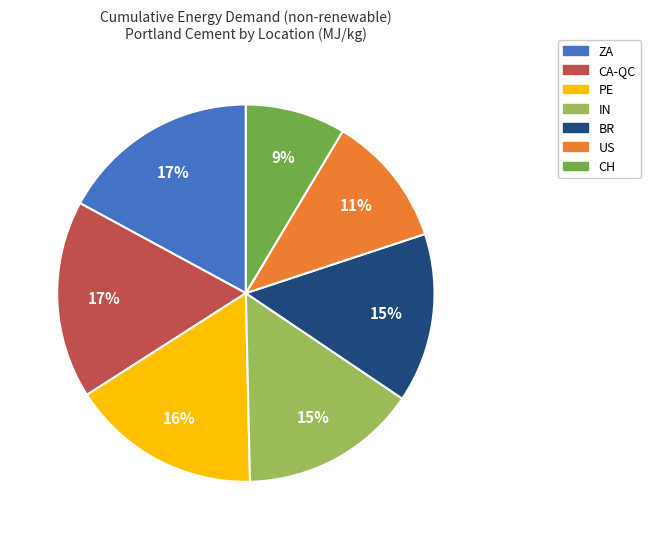

To the nearest percent, what is the combined percentage of CA-QC and US?

28%